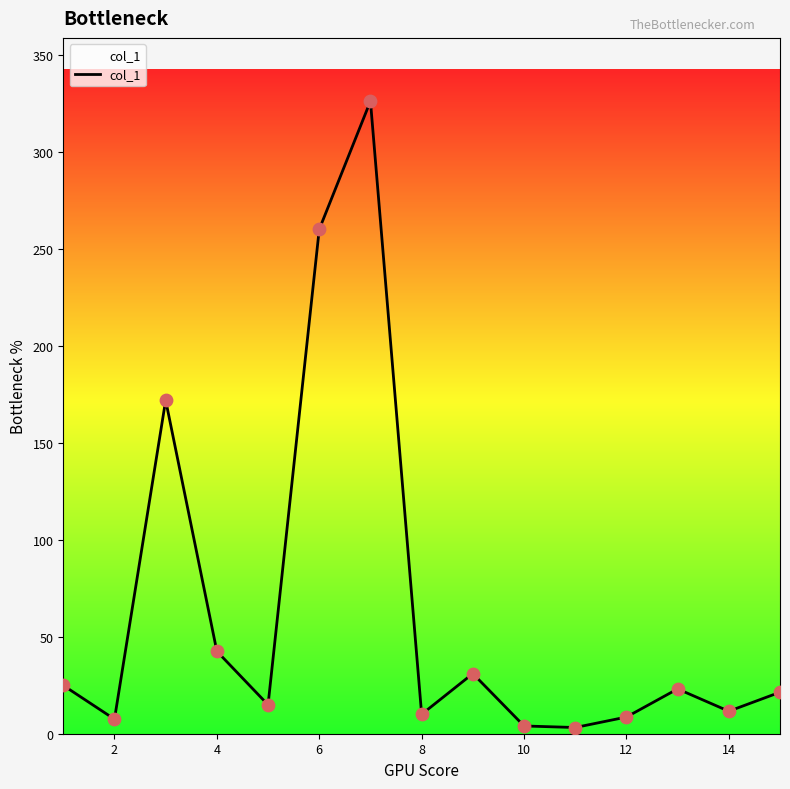

What is the difference between the maximum and minimum values?

322.9